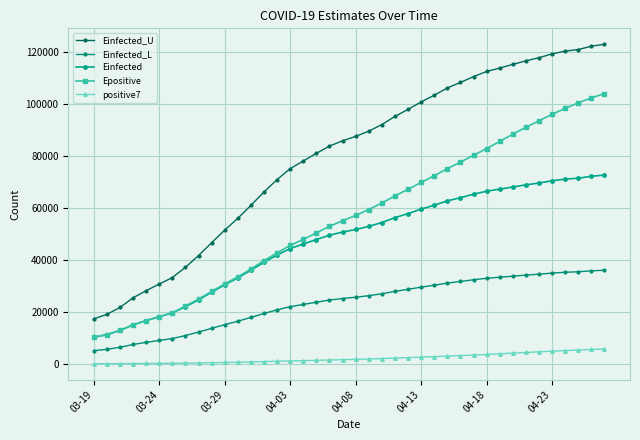

Reading left to right, extract all data points from this chart.

Einfected_U: 17287.4	19009.0	21690.3	25377.1	28118.7	30675.8	33169.2	37101.6	41623.6	46558.8	51416.1	55931.2	60930.7	66070.2	70843.6	75039.9	77979.8	80912.1	83709.0	85736.8	87439.3	89442.1	91972.2	95122.0	97804.6	100679.9	103250.4	106059.6	108158.5	110404.7	112373.3	113700.3	115101.7	116477.3	117685.4	119126.8	120206.8	120818.3	122089.8	122823.0
Einfected_L: 5067.8	5572.6	6358.8	7439.6	8243.3	8992.6	9723.0	10876.6	12200.6	13645.0	15065.7	16385.7	17847.4	19350.2	20745.6	21972.9	22833.4	23692.4	24511.9	25106.2	25604.9	26191.2	26932.0	27852.8	28634.4	29472.6	30222.4	31043.0	31656.3	32313.2	32888.8	33281.6	33695.7	34101.2	34456.4	34879.8	35197.1	35378.9	35751.7	35967.8
Einfected: 10214.5	11231.8	12816.0	14994.2	16614.0	18124.6	19597.4	21921.1	24591.9	27506.3	30374.2	33039.7	35991.2	39025.4	41843.3	44320.9	46057.0	47789.0	49441.2	50639.1	51644.6	52827.3	54321.6	56180.9	57763.0	59459.0	60975.4	62633.3	63872.1	65198.2	66360.3	67146.4	67976.1	68789.9	69504.1	70356.1	70994.4	71357.1	72108.2	72541.9
Epositive: 10216.5	11233.8	12818.0	14996.5	16616.4	18127.6	19601.4	22227.3	24900.6	27818.8	30729.4	33423.0	36471.3	39662.8	42659.8	45531.3	47832.2	50344.4	52841.4	55013.7	57037.1	59303.2	61837.8	64566.8	67086.5	69741.6	72280.8	75046.9	77543.9	80127.7	82742.2	85492.5	88287.1	90937.6	93403.6	95942.6	98181.7	100315.4	102213.7	103901.2
positive7: 34.0	53.0	72.7	105.0	133.0	162.8	195.6	260.4	333.1	419.9	513.7	607.4	721.3	848.7	976.1	1105.7	1215.6	1342.1	1474.6	1595.6	1713.7	1852.1	2013.9	2195.4	2370.0	2561.3	2751.3	2966.0	3166.9	3382.0	3607.1	3851.9	4108.6	4359.7	4600.6	4856.0	5087.9	5315.1	5523.0	5712.9